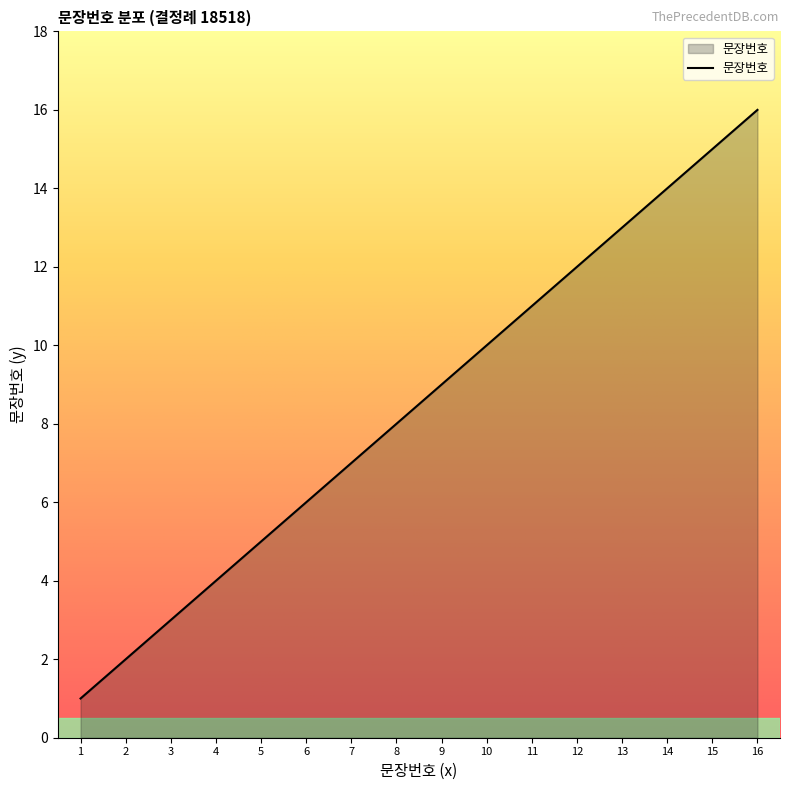

True or false: the data has more than 1 interior local peaks.

False